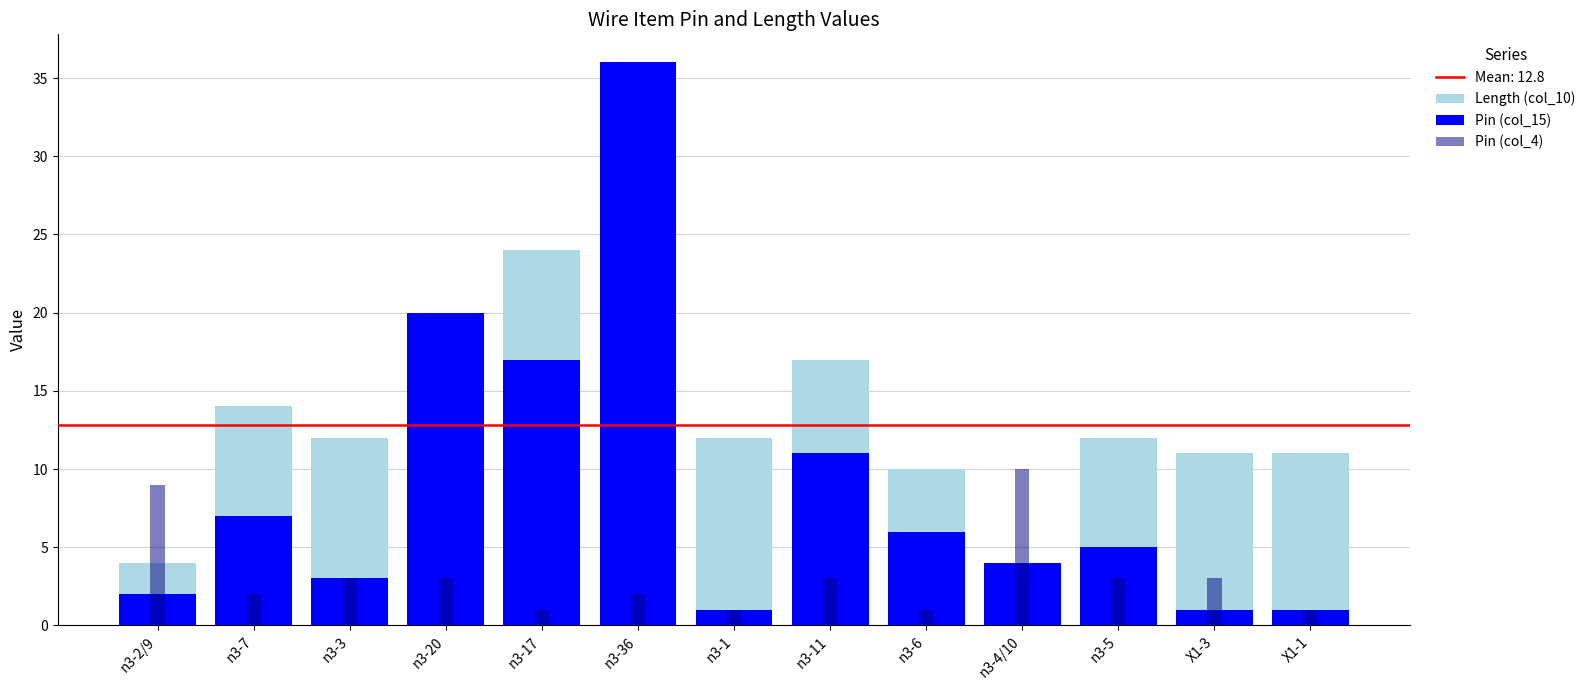

Does the chart contain stacked bars?

No